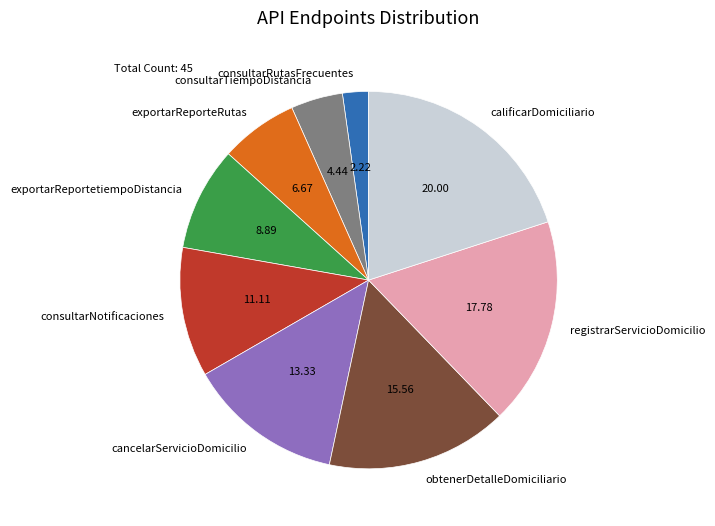

Between consultarRutasFrecuentes and exportarReportetiempoDistancia, which is larger?

exportarReportetiempoDistancia